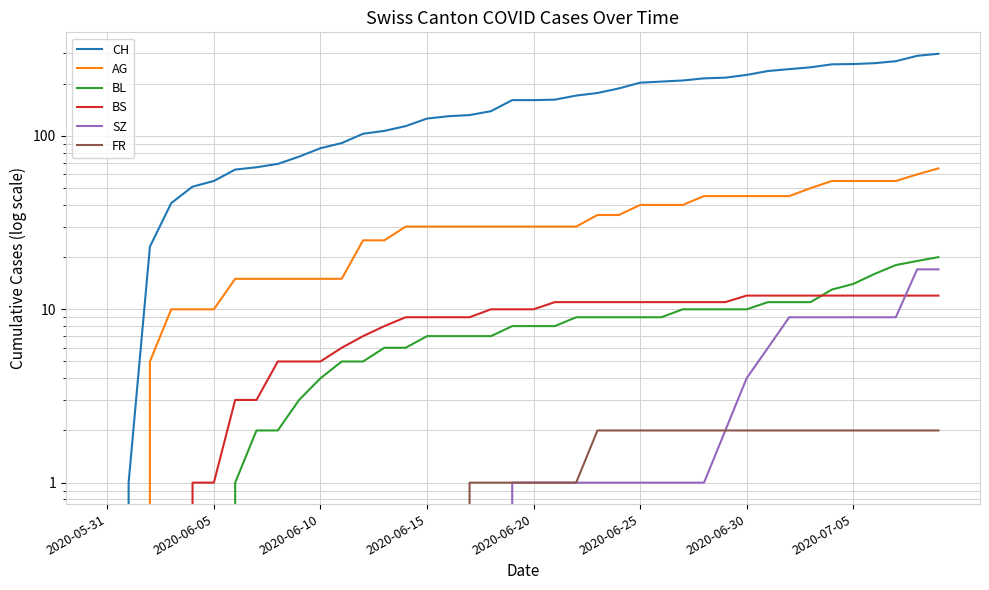

True or false: BS and FR cross at least once.

False